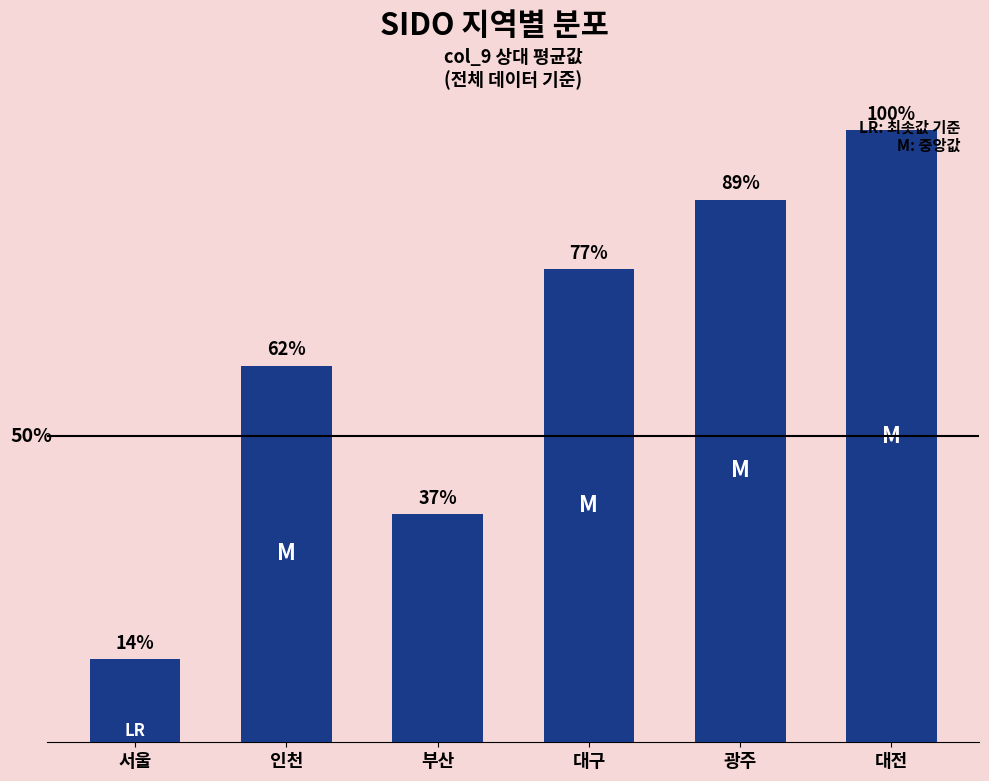

What is the label of the 4th bar from the right?

부산